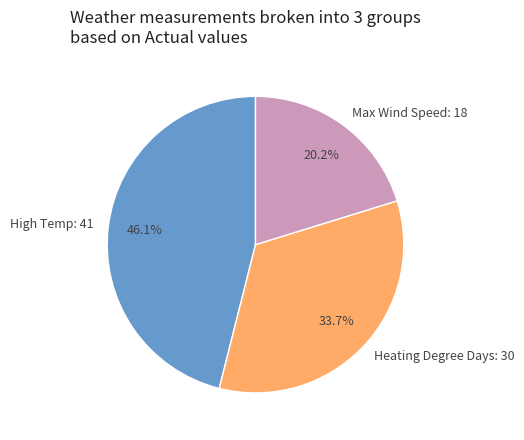

Approximately how many times larger is the value at Heating Degree Days: 30 compared to Max Wind Speed: 18?

1.7